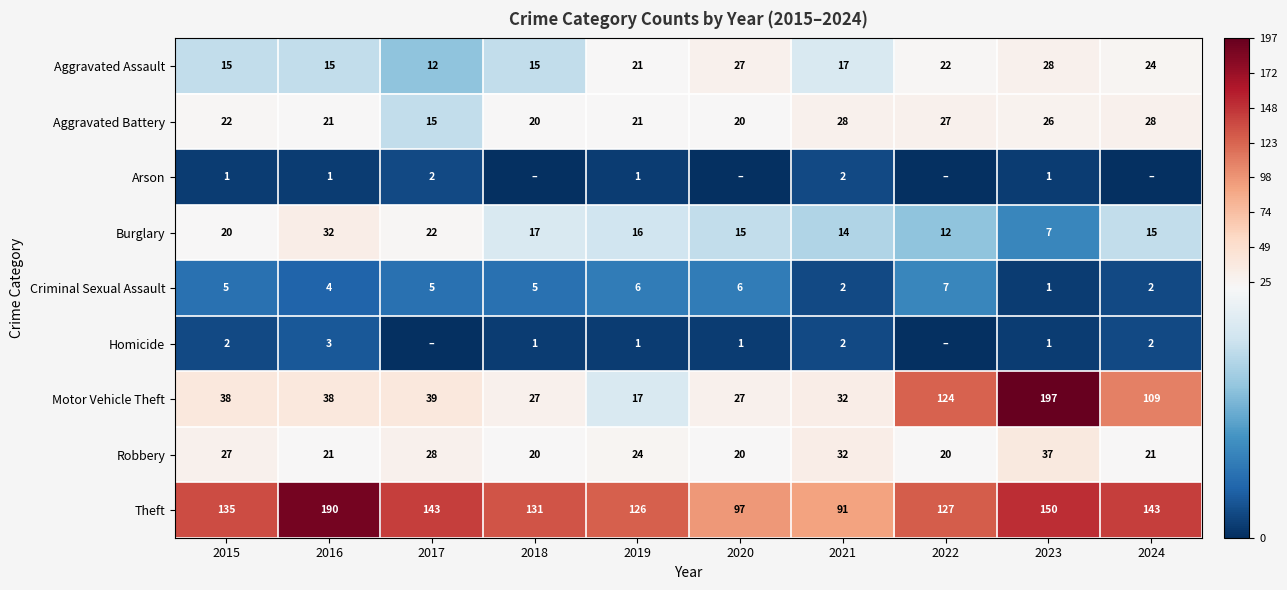

What is the difference between the maximum and minimum values in the Motor Vehicle Theft series?

180